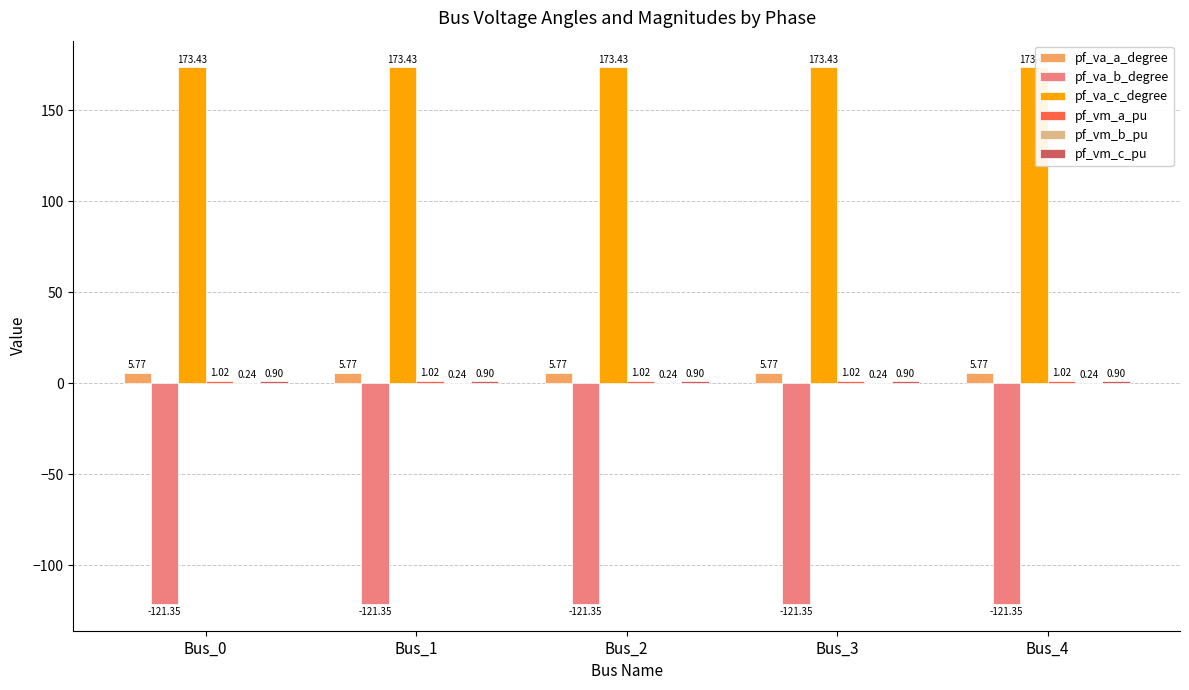

The value of pf_va_b_degree at Bus_2 is -121.3. True or false?

True